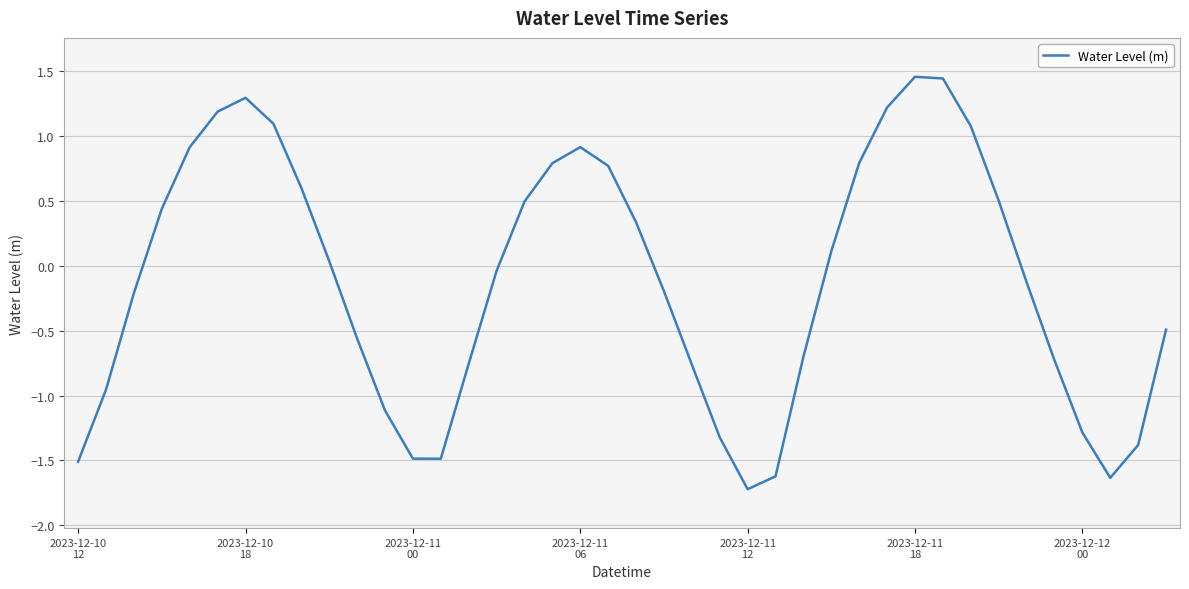

What is the minimum value shown in the chart?

-1.7